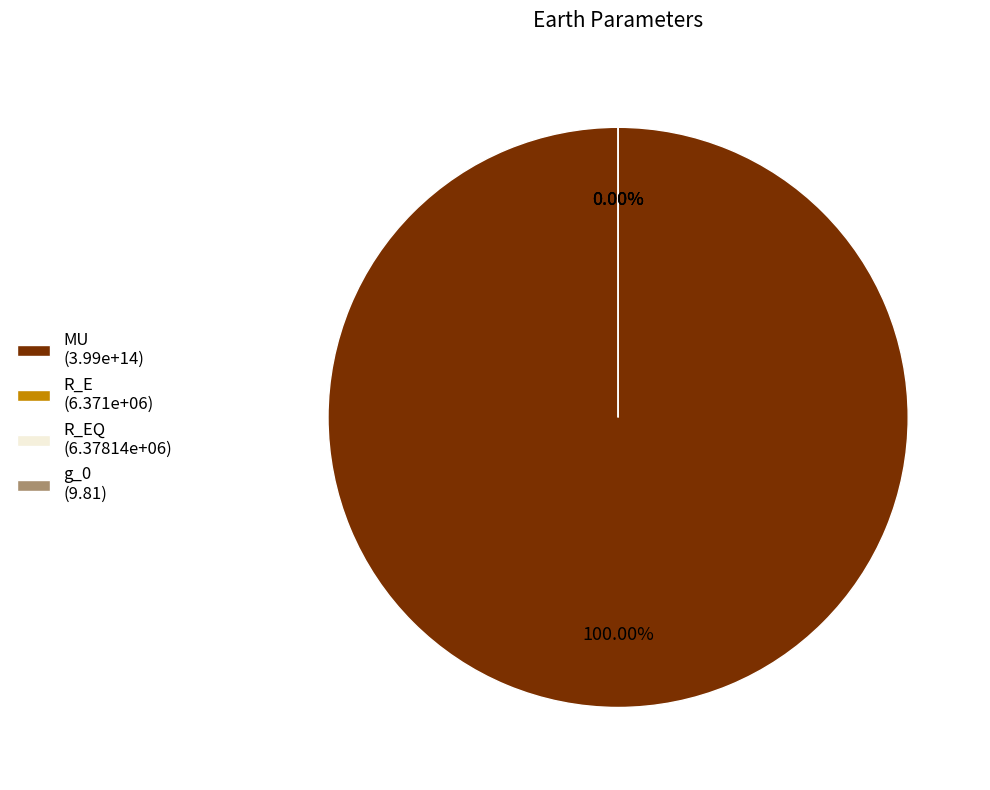

The MU slice represents 99% of the pie. True or false?

False